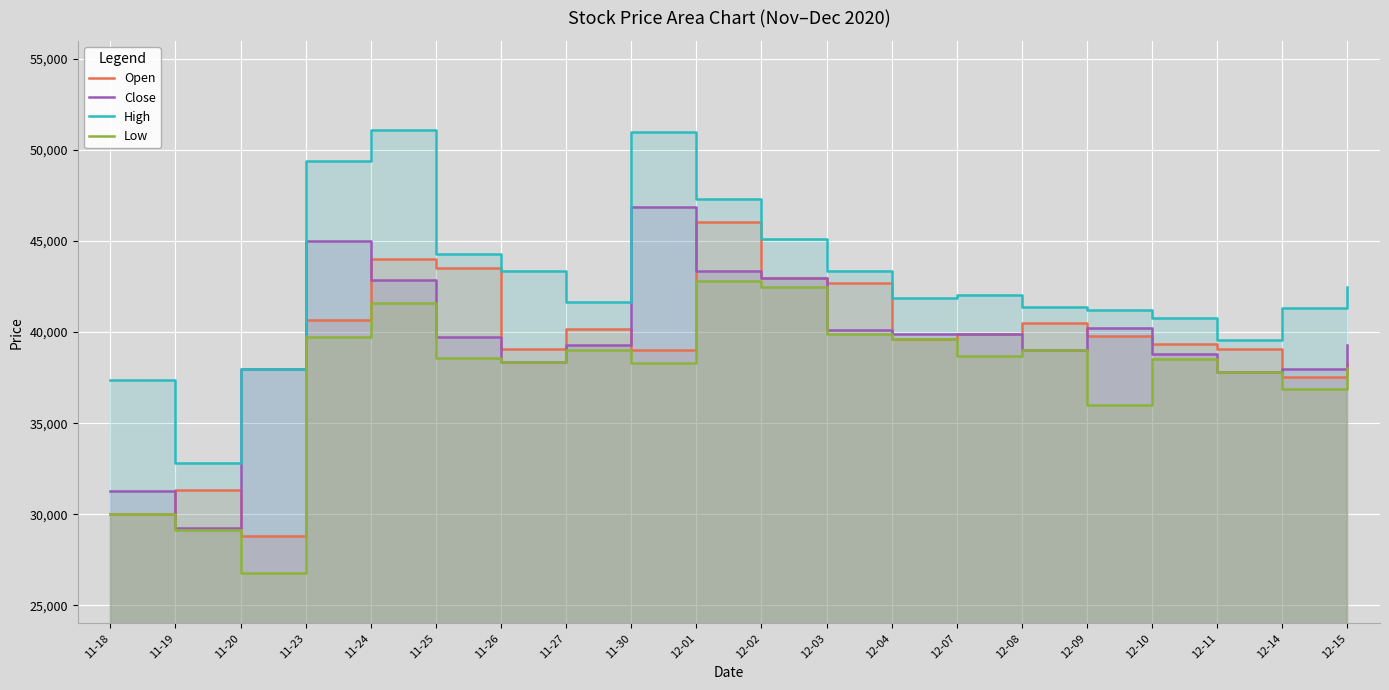

At how many categories does at least one series exceed 36778?

19